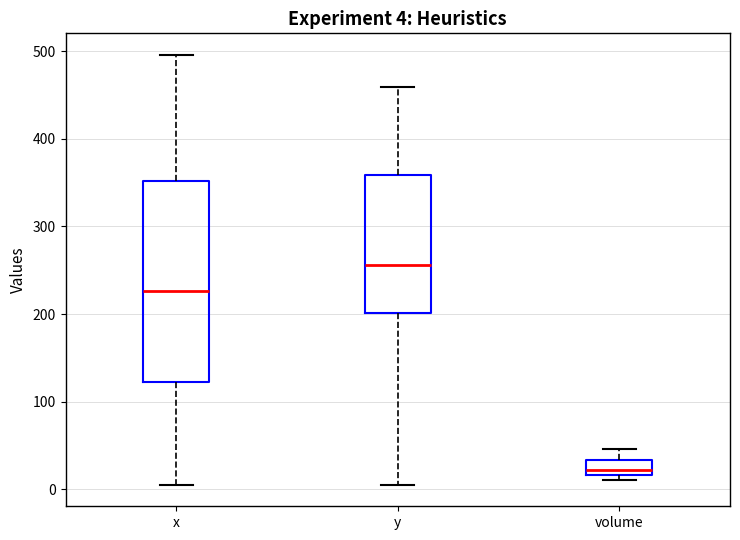

Which box's median line is the highest?

y